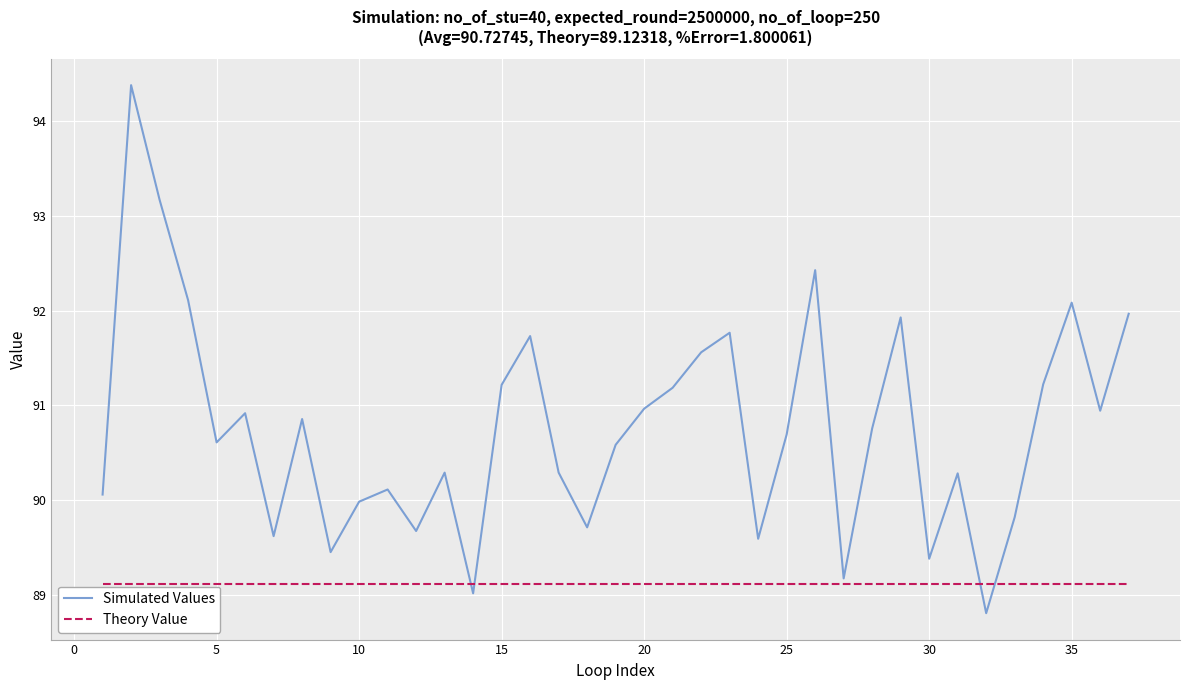

What is the maximum value shown in the chart?

94.4